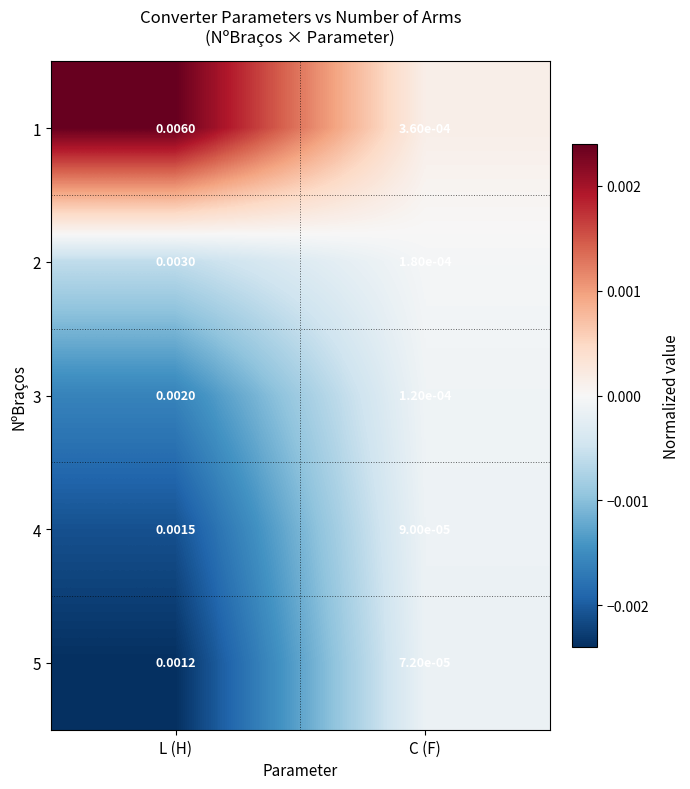

Which category has the highest value in the 4 series?

L (H)